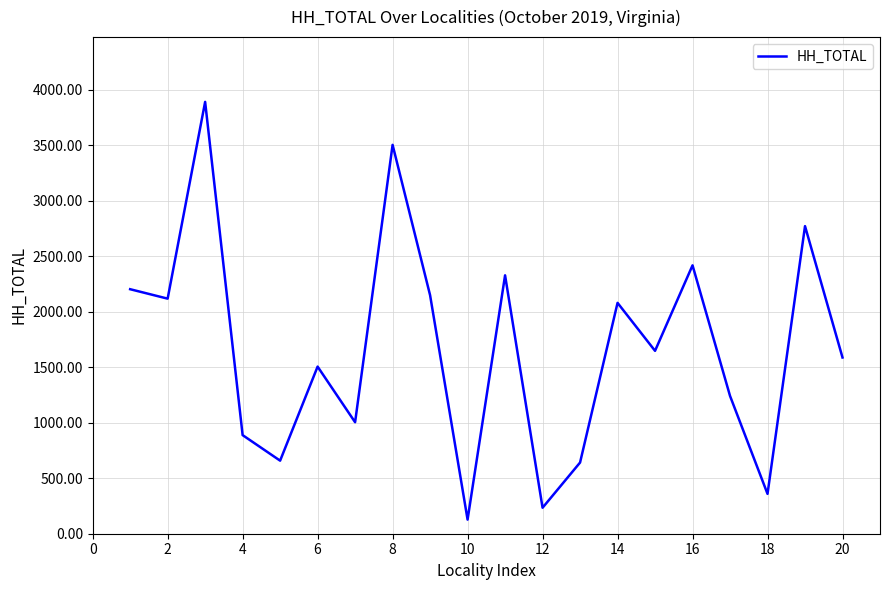

How many values are below 1647?

10